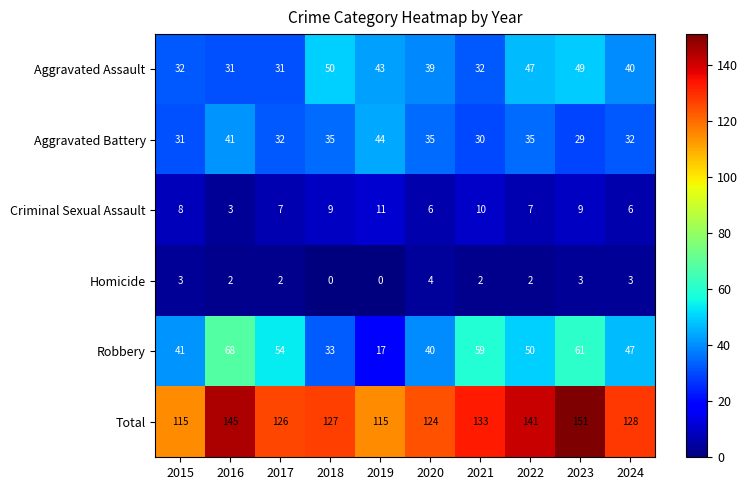

How many data points does each series have?

10